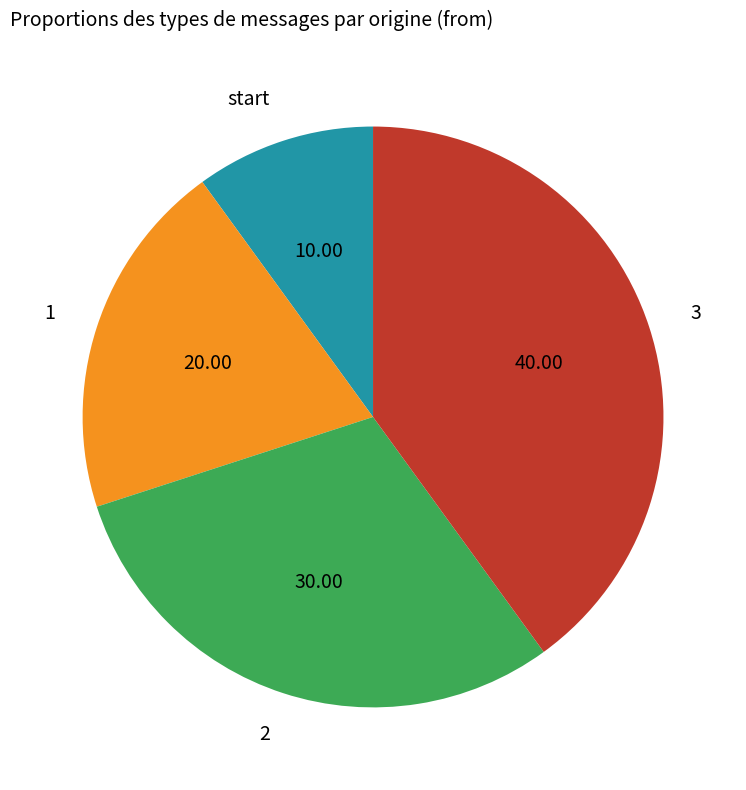

Which category has the smallest portion of the pie?

start